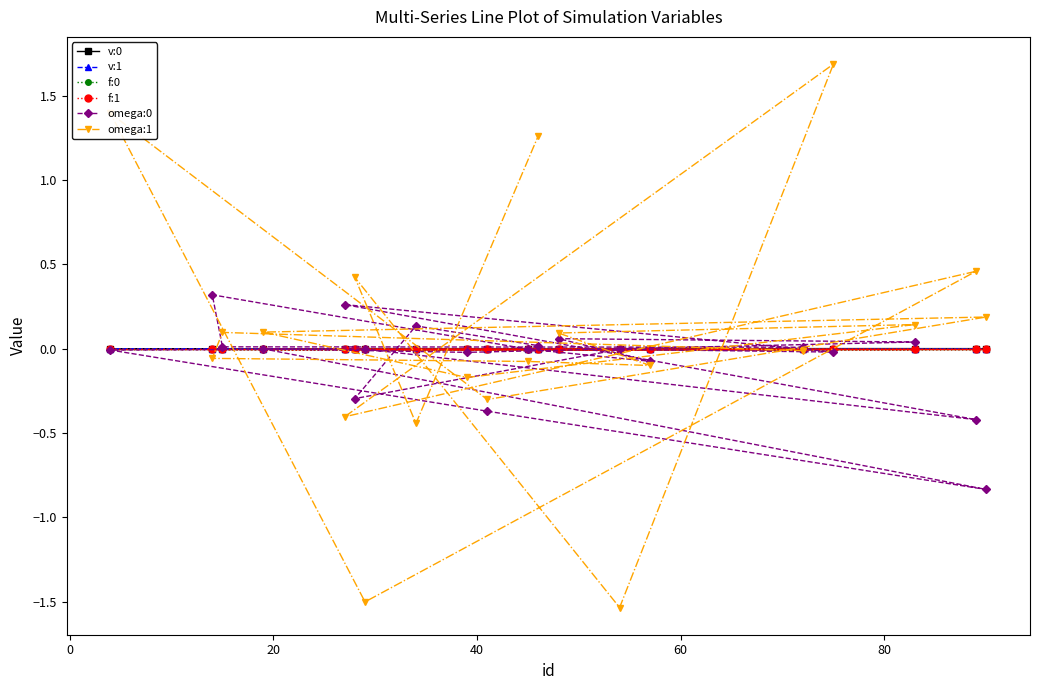

Which series has the widest spread of values?

omega:1